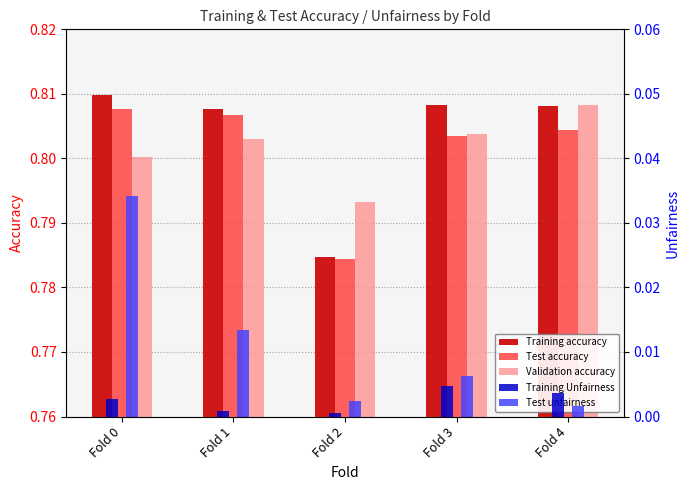

Is it true that Test unfairness equals 0.0 at Fold 1?

True